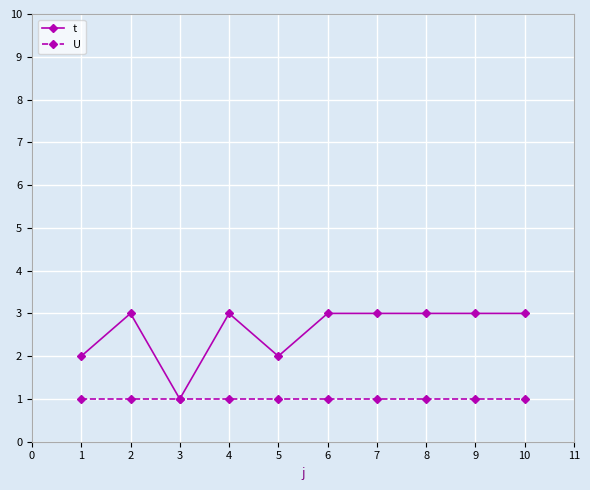

Which series has the widest spread of values?

t